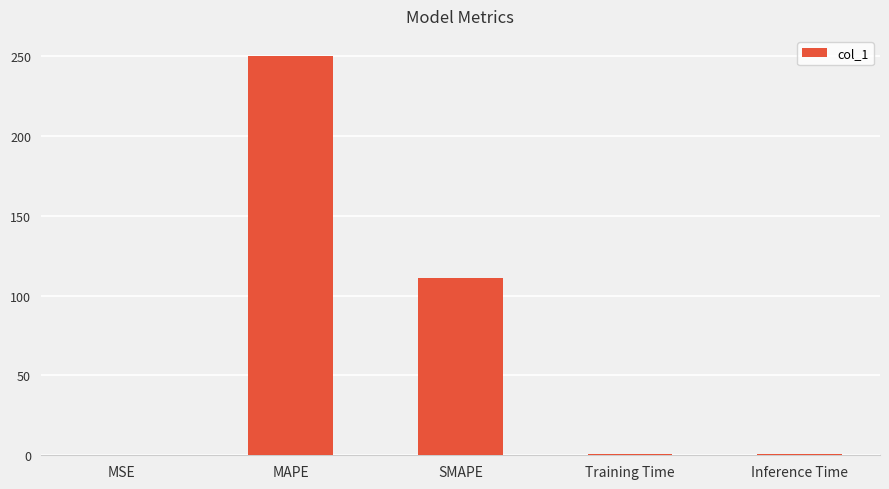

At which category does the chart reach its peak across all series?

MAPE